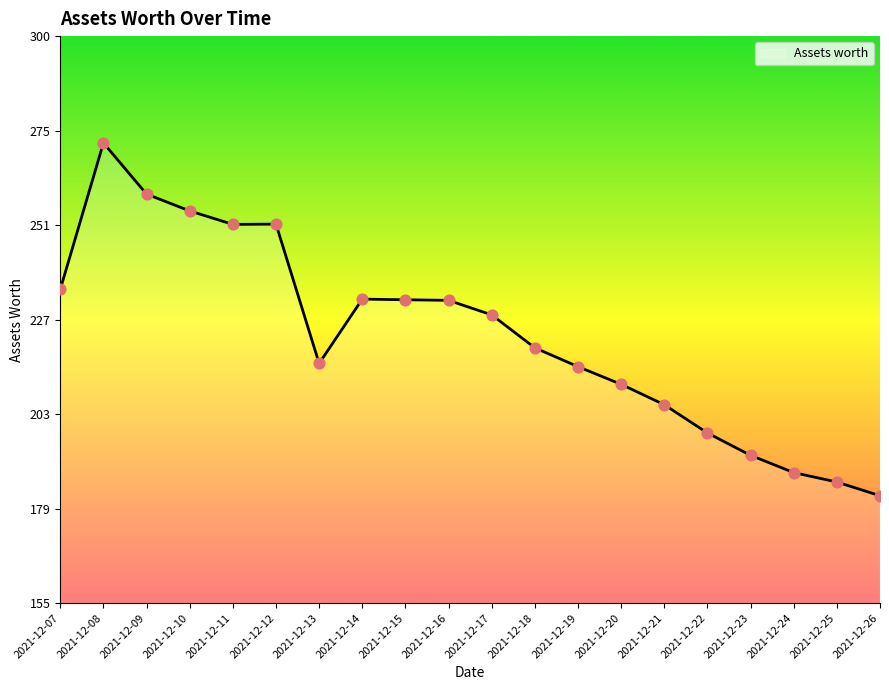

What is the ratio of the value at 2021-12-18 to the value at 2021-12-19?

1.0